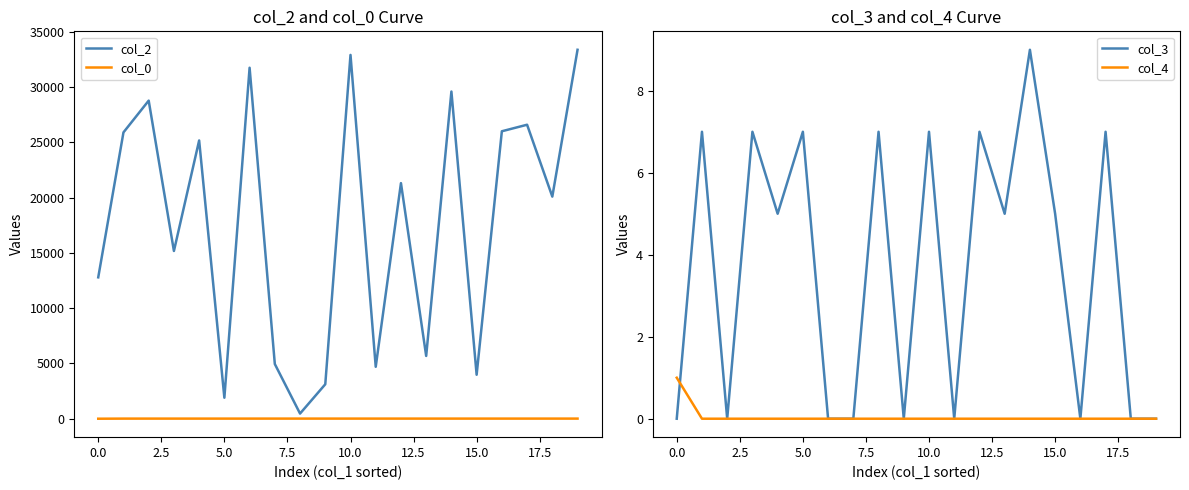

What is the difference between the maximum and second lowest values in the col_3 series?

9